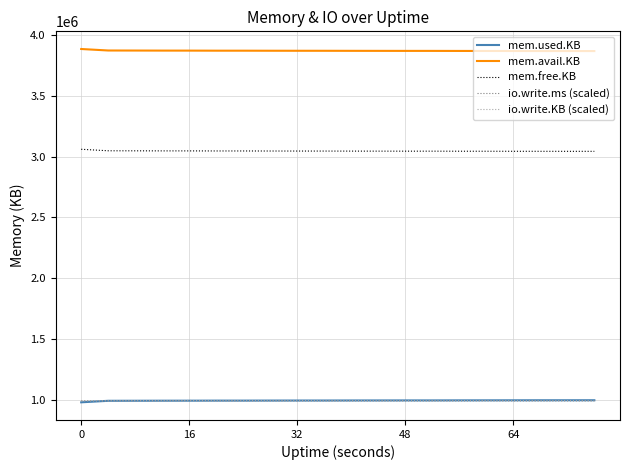

True or false: io.write.KB (scaled) and mem.free.KB intersect in this chart.

False